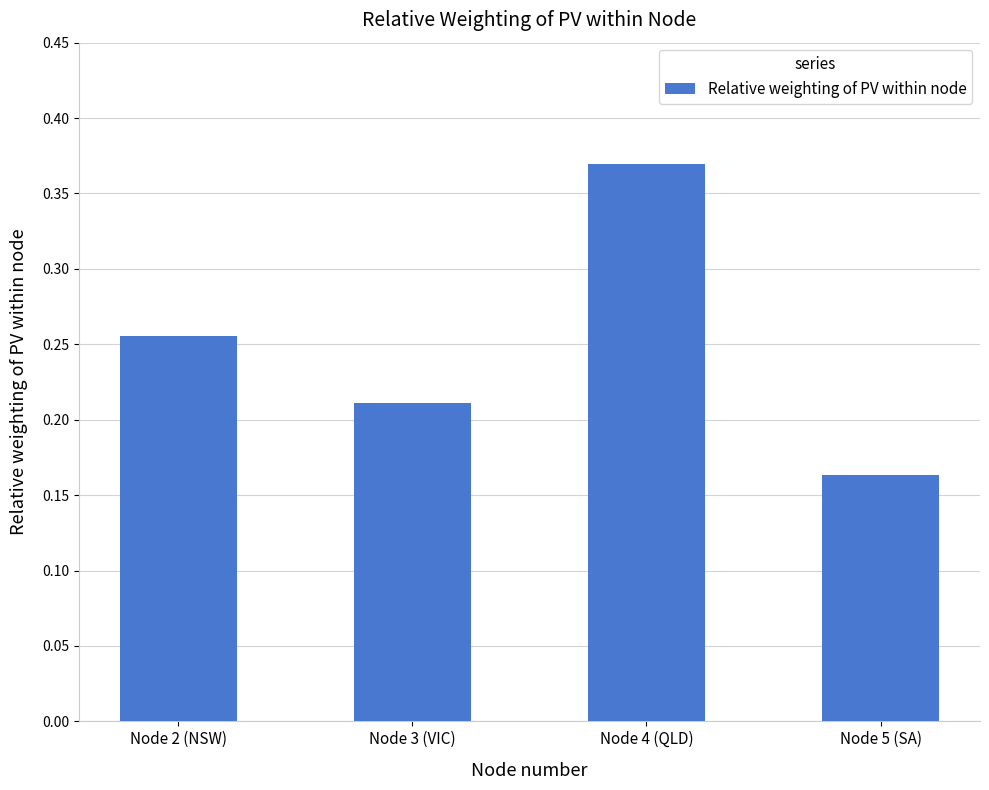

Where is the data nearest to the value 0?

Node 5 (SA)